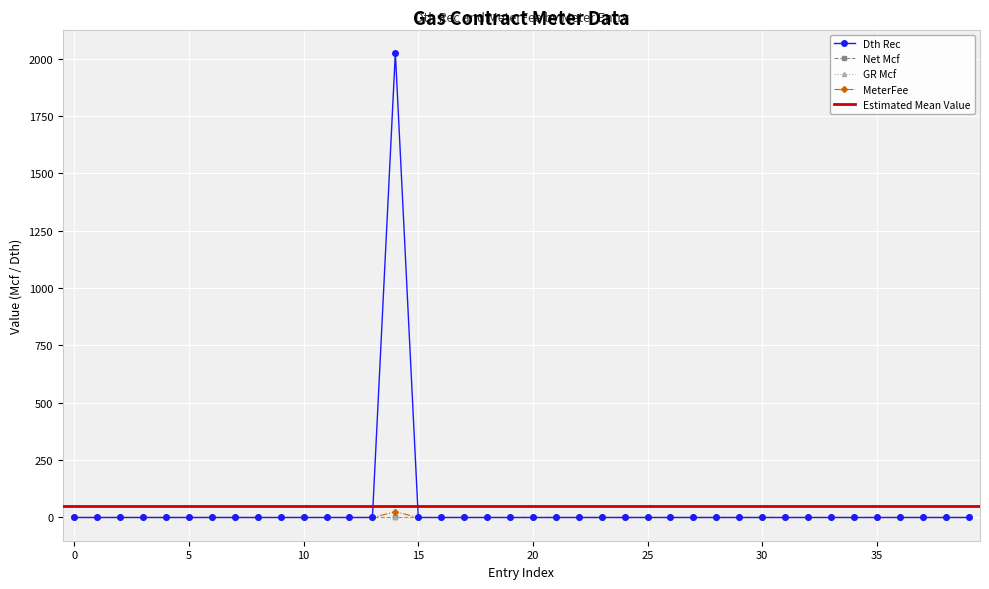

True or false: MeterFee and Dth Rec intersect in this chart.

False